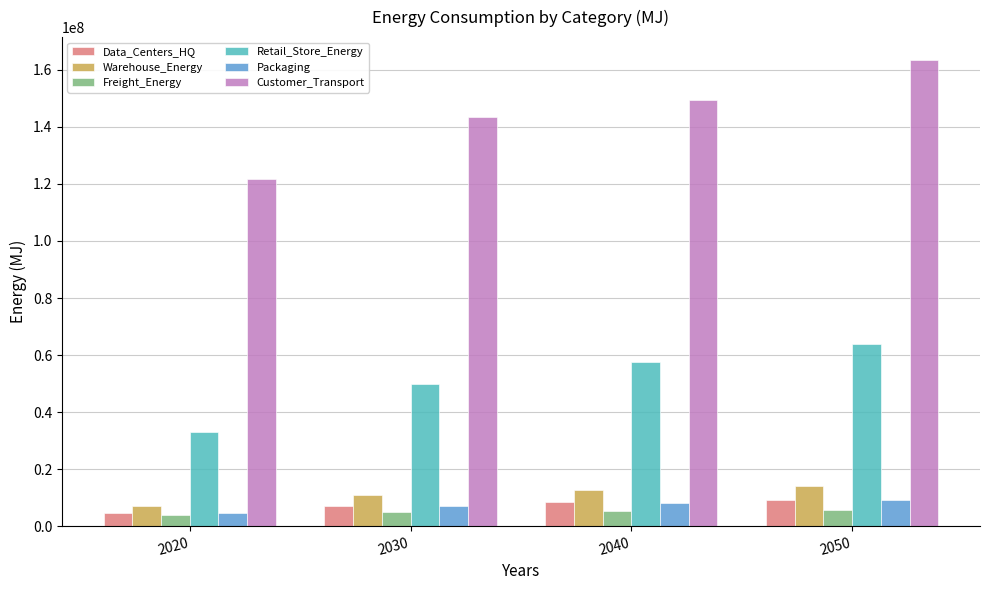

At which category is the sum across all series the highest?

2050